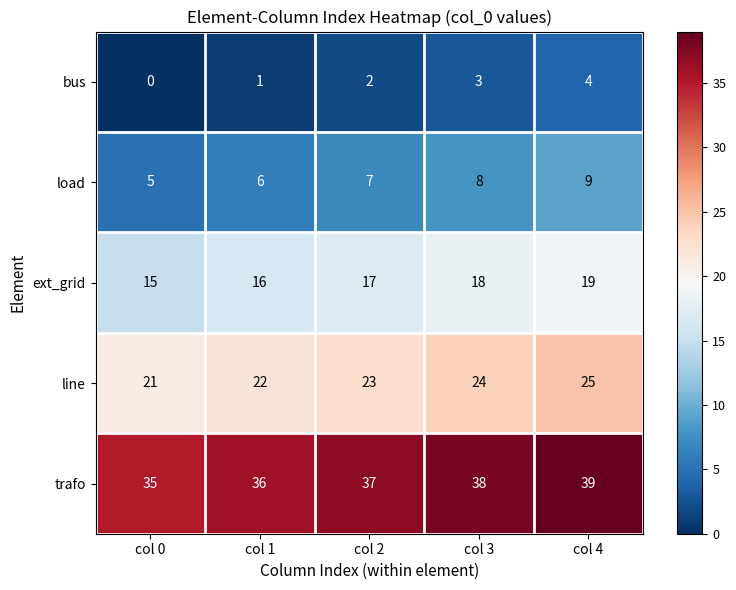

The bus series shows 3 at col 3. True or false?

True